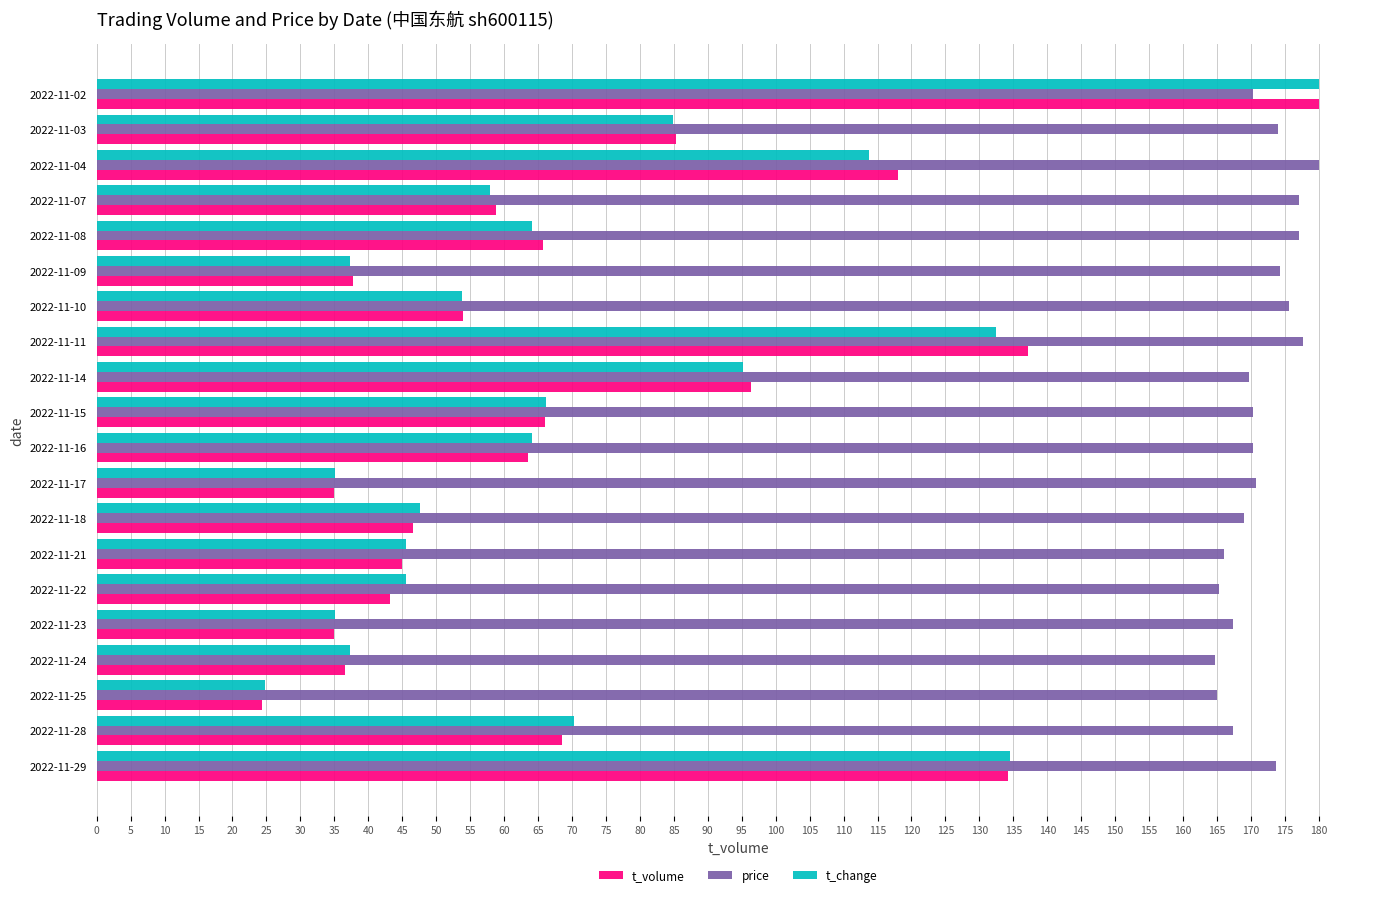

Which series has the largest range (max minus min)?

t_volume